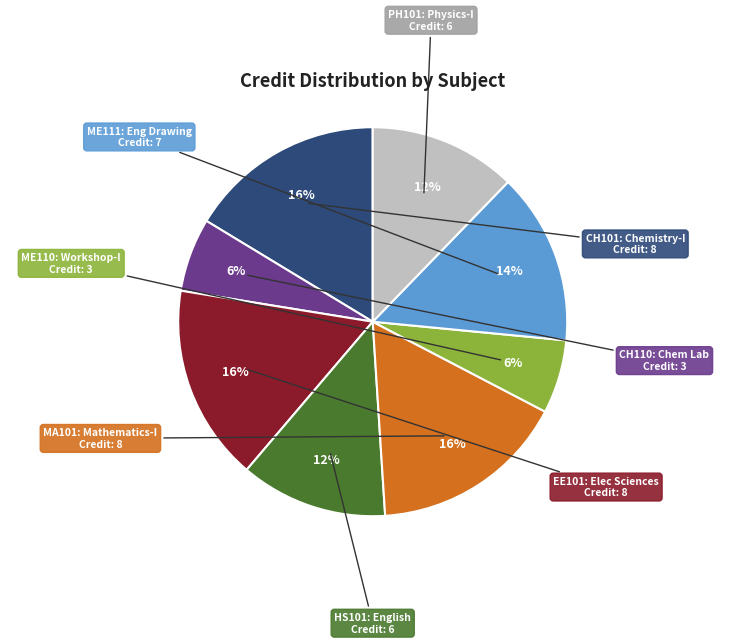

To the nearest percent, what is the difference between the largest and smallest slice percentages?

10%